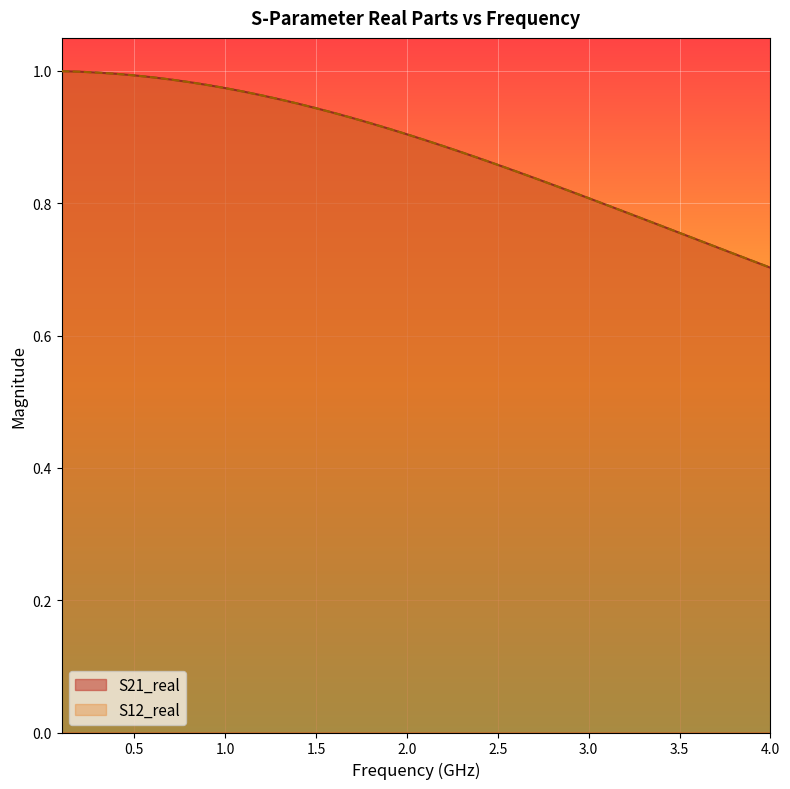

What is the maximum value for S21_real?

1.0